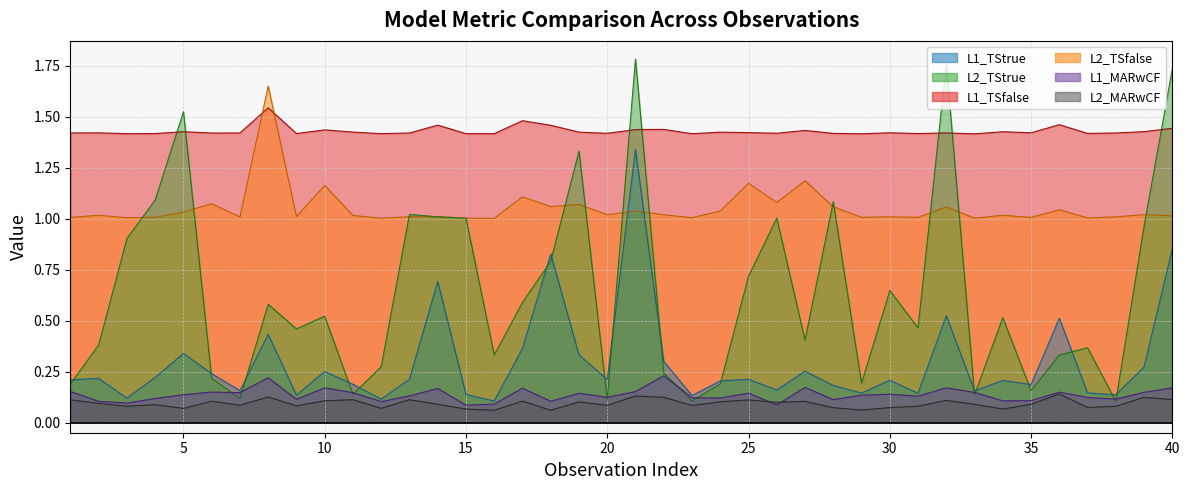

How many interior local peaks does the L2_MARwCF series have?

13